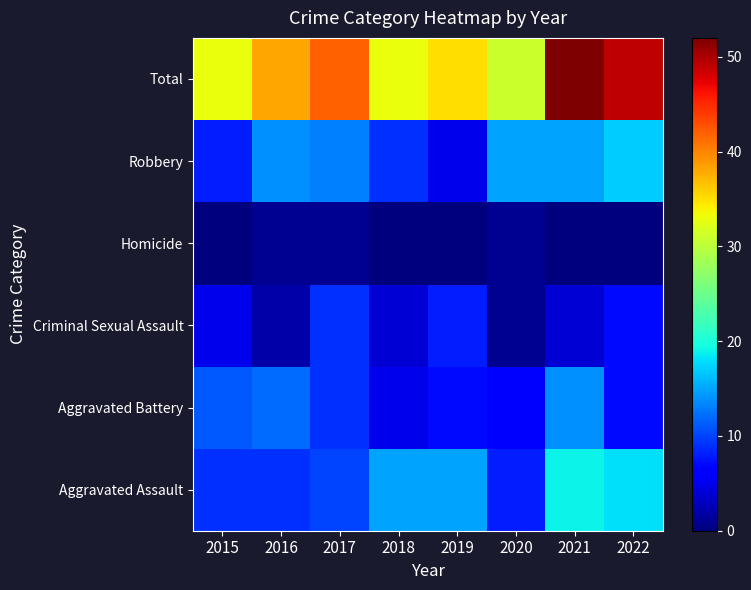

Reading left to right, what are all the values shown in this chart?

Aggravated Assault: 2015=9	2016=9	2017=10	2018=15	2019=15	2020=8	2021=19	2022=18
Aggravated Battery: 2015=11	2016=12	2017=9	2018=5	2019=7	2020=6	2021=14	2022=7
Criminal Sexual Assault: 2015=5	2016=2	2017=9	2018=4	2019=8	2020=1	2021=4	2022=7
Homicide: 2015=0	2016=1	2017=1	2018=0	2019=0	2020=1	2021=0	2022=0
Robbery: 2015=8	2016=14	2017=13	2018=9	2019=5	2020=15	2021=15	2022=17
Total: 2015=33	2016=38	2017=42	2018=33	2019=35	2020=31	2021=52	2022=49